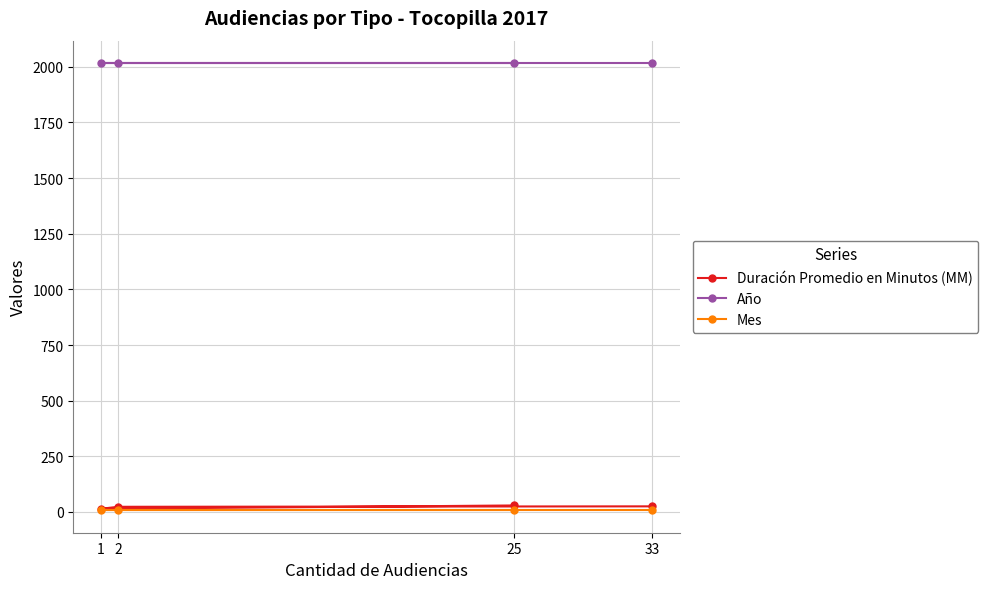

What is the minimum value shown in the chart?

7